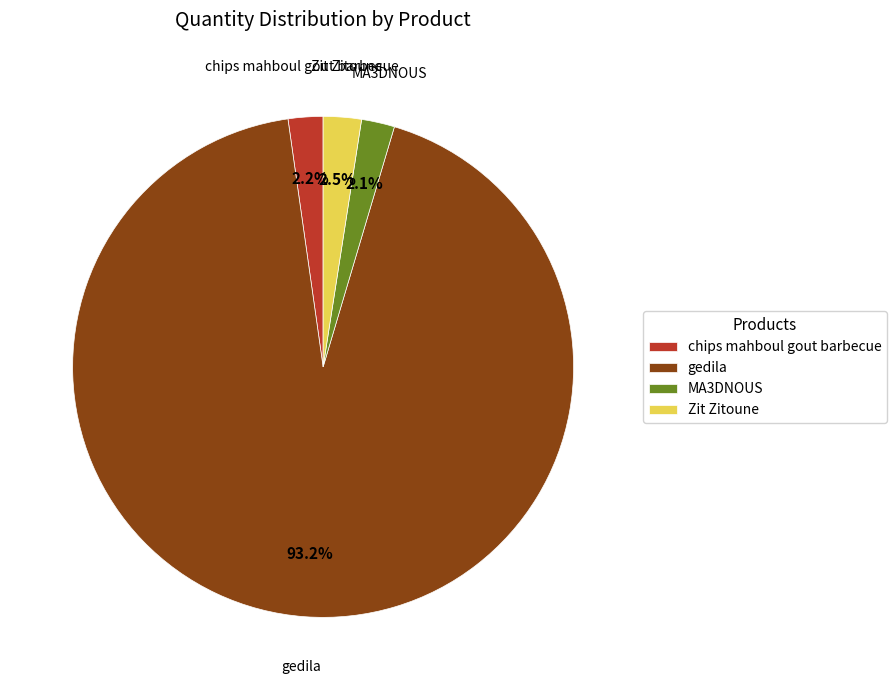

Count the number of slices in the pie.

4